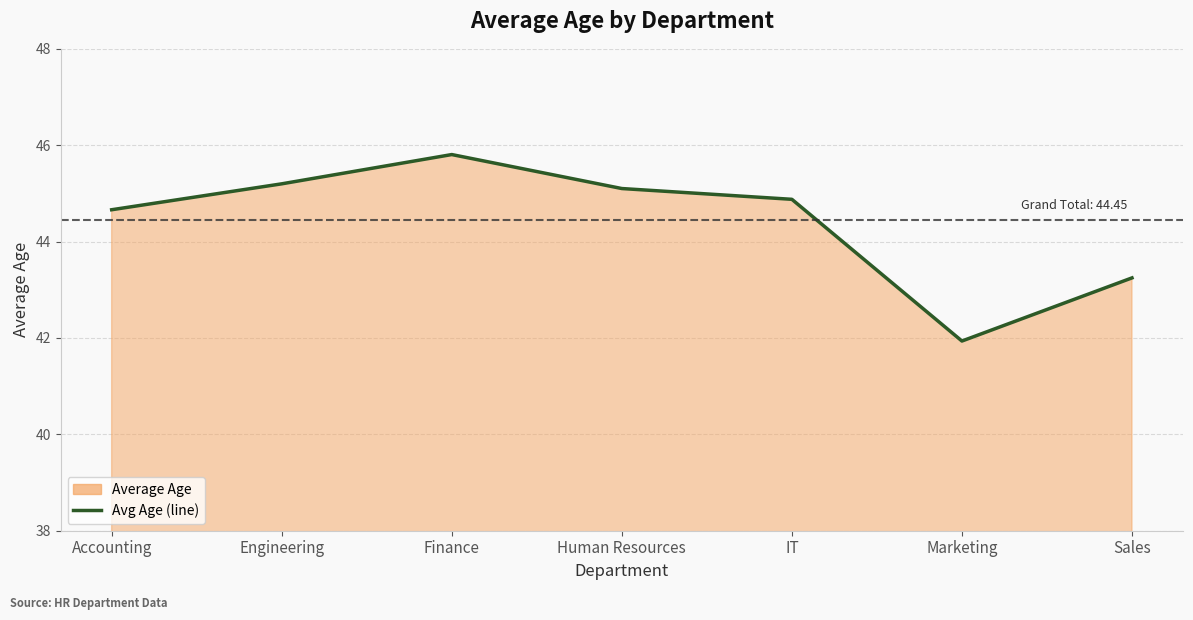

Which has a higher value, Human Resources or Engineering?

Engineering